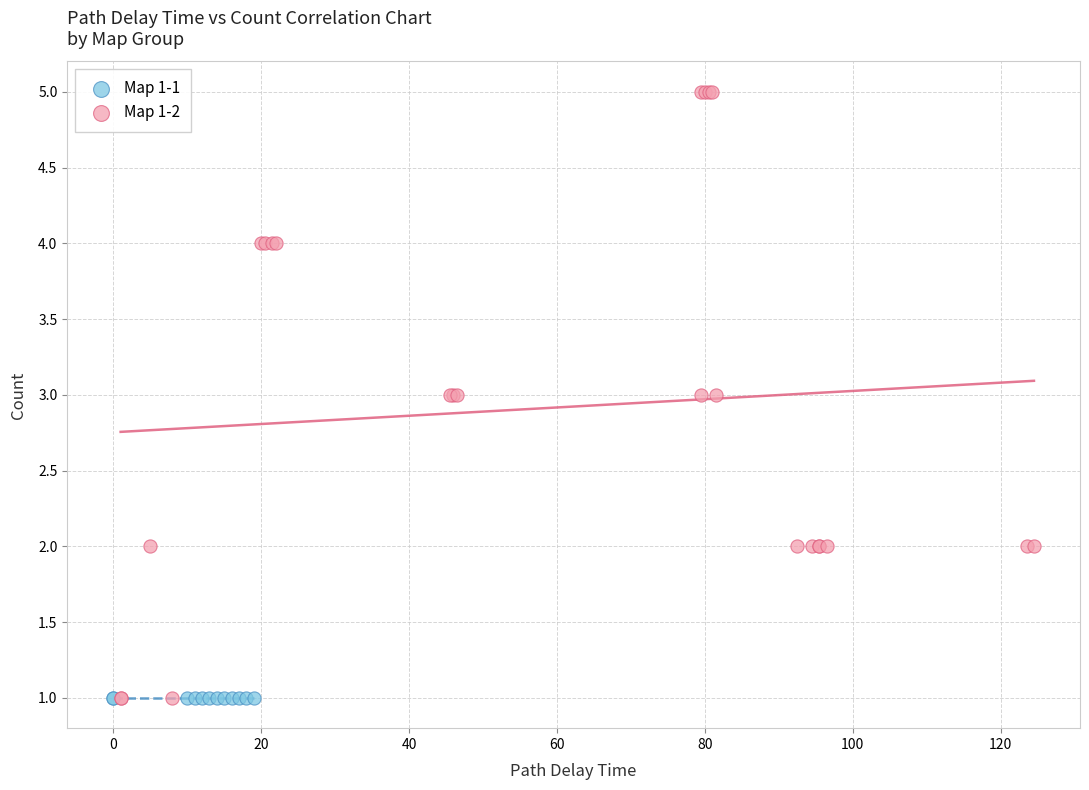

Which series contains the highest Y value?

Map 1-2